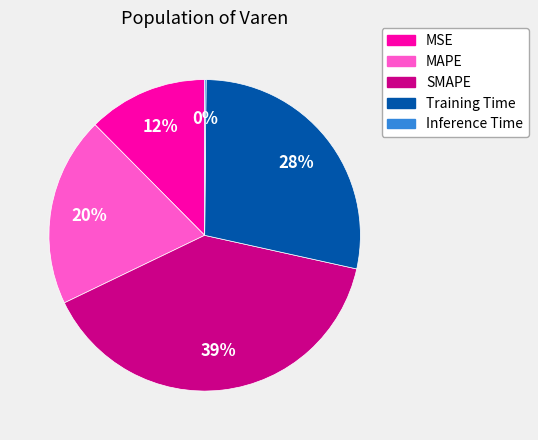

Does MAPE account for over 50% of the chart?

No